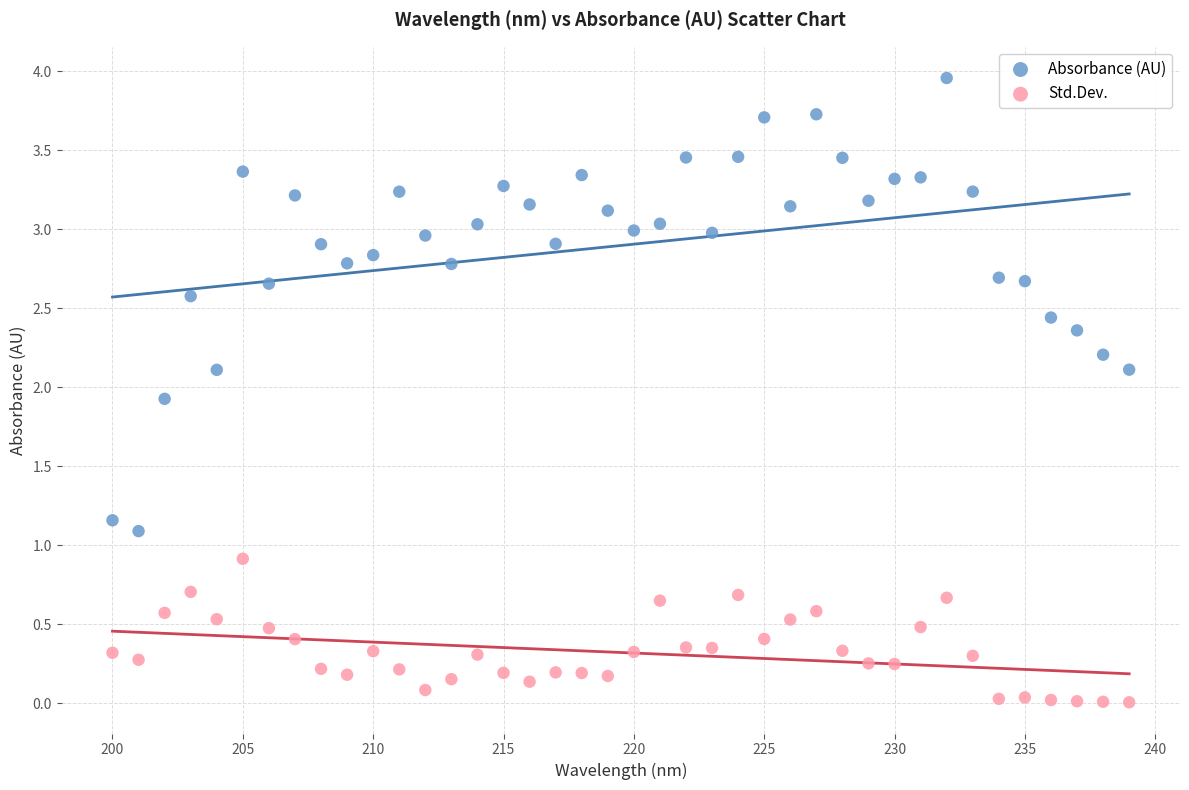

Across all data points, what is the range of Y values (max minus min)?

3.9